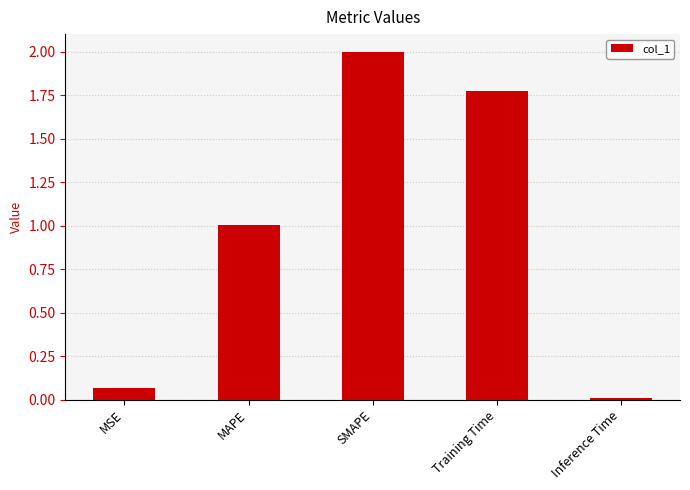

What is the label of the 3rd bar from the right?

SMAPE